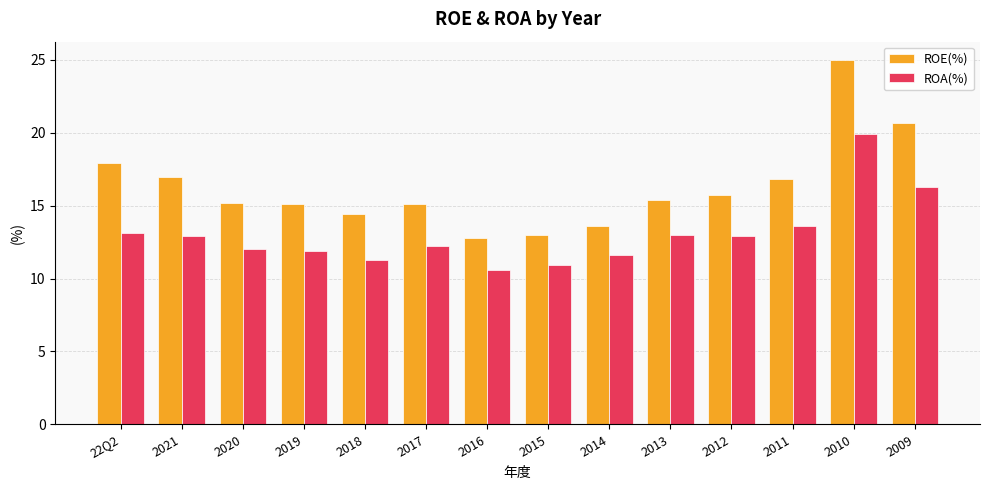

At which category is the sum across all series the highest?

2010